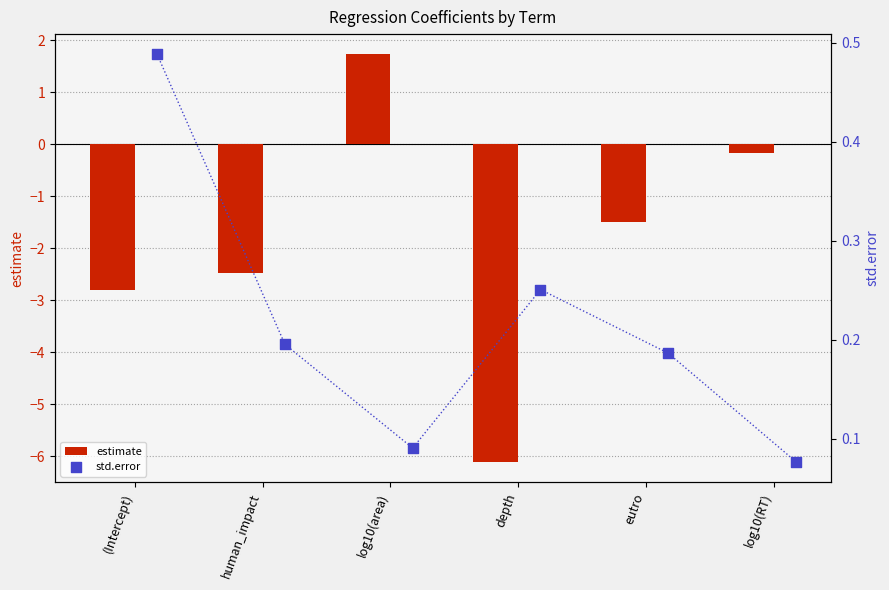

Where does the estimate series first go above -1?

log10(area)